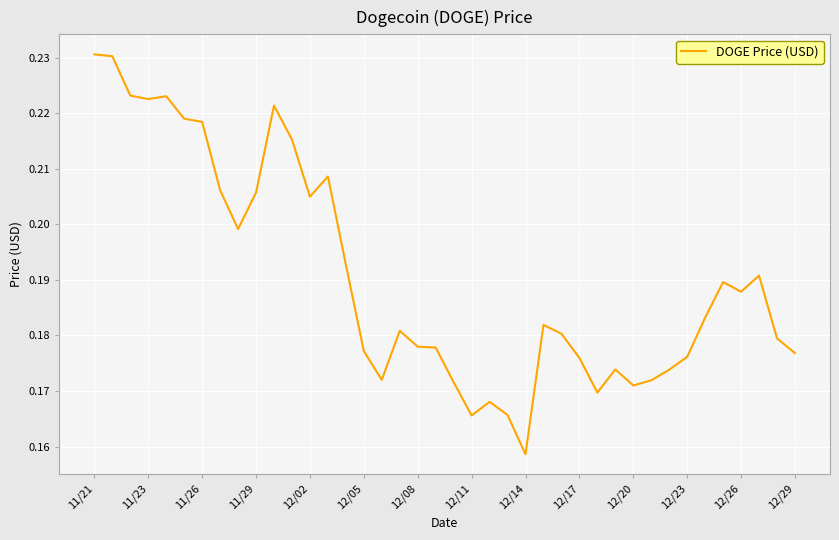

How many lines are shown in the chart?

1